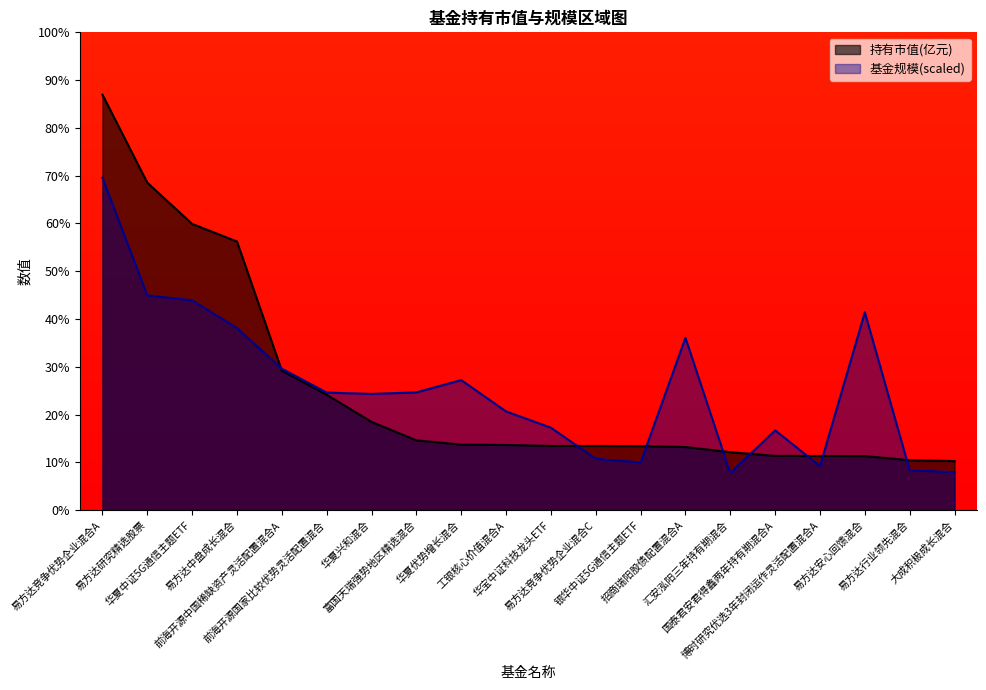

What is the sum of all 持有市值(亿元) values?

52.2